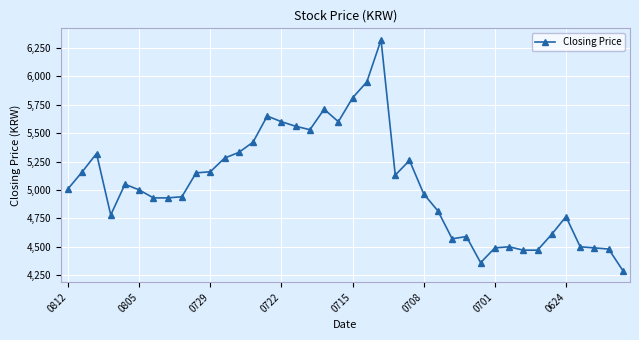

What is the average value?

5049